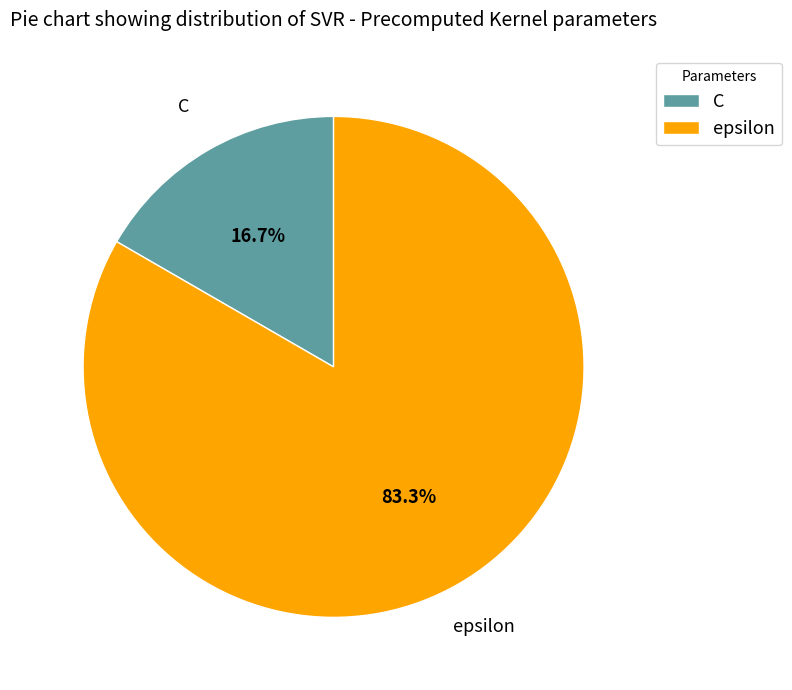

What percentage is NOT represented by epsilon?

16.7%